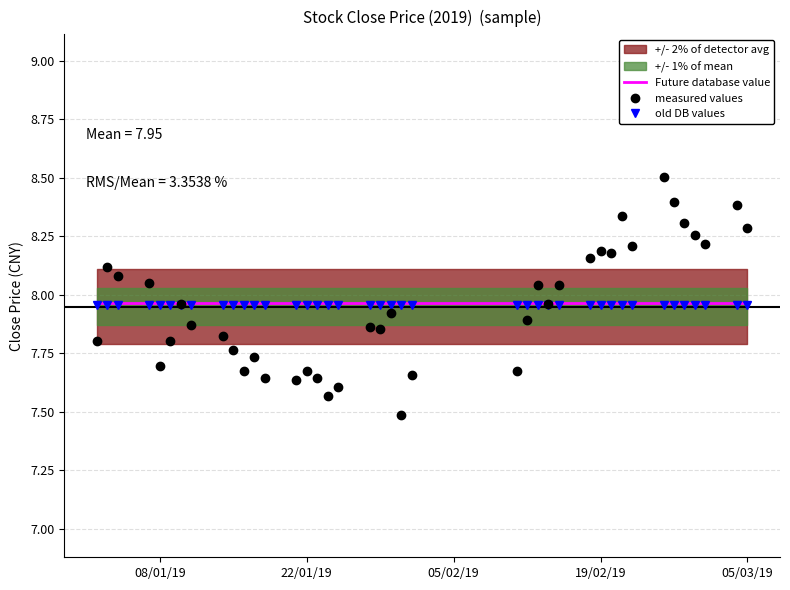

Which series has the largest total across all categories?

Future database value